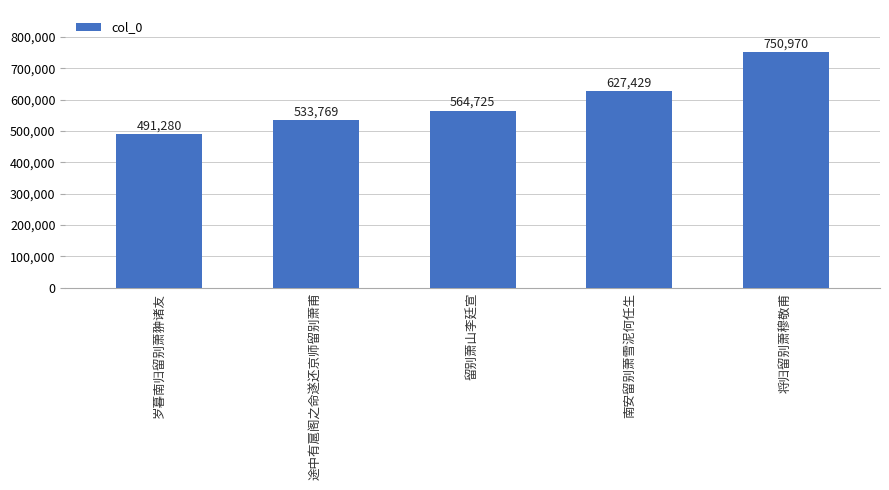

Rank the categories by value from lowest to highest.

岁暮南归留别萧翀诸友, 途中有扈阁之命遂还京师留别萧甫, 留别萧山李廷宣, 南安留别萧雪泥何任生, 将归留别萧穆敬甫